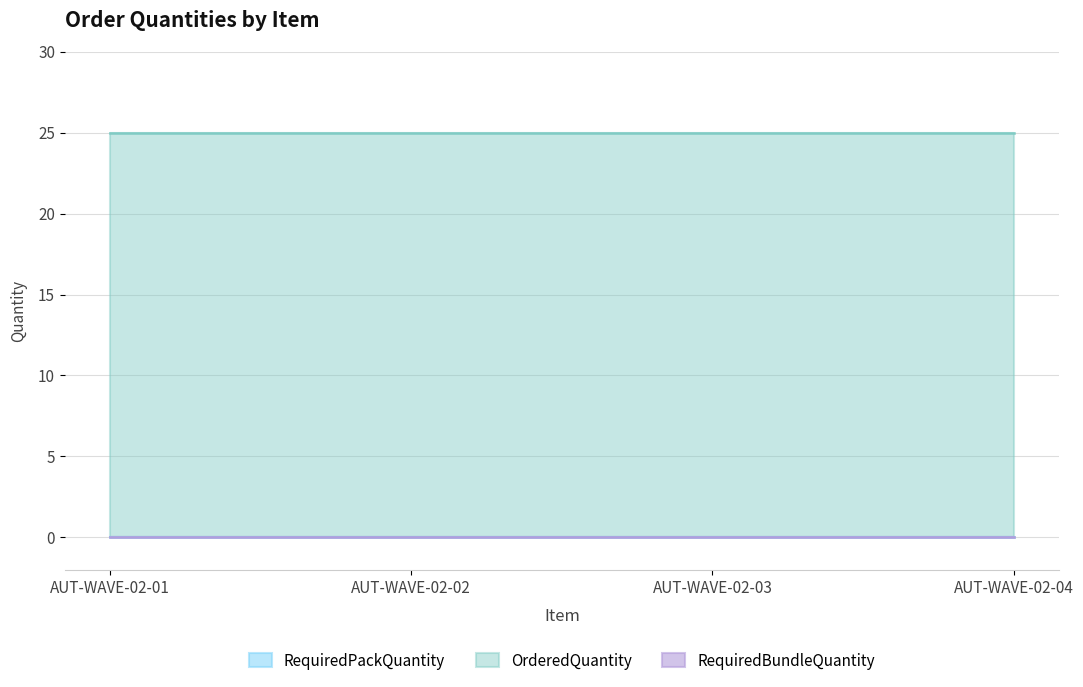

What is the spread (max minus min) of values at 01?

25